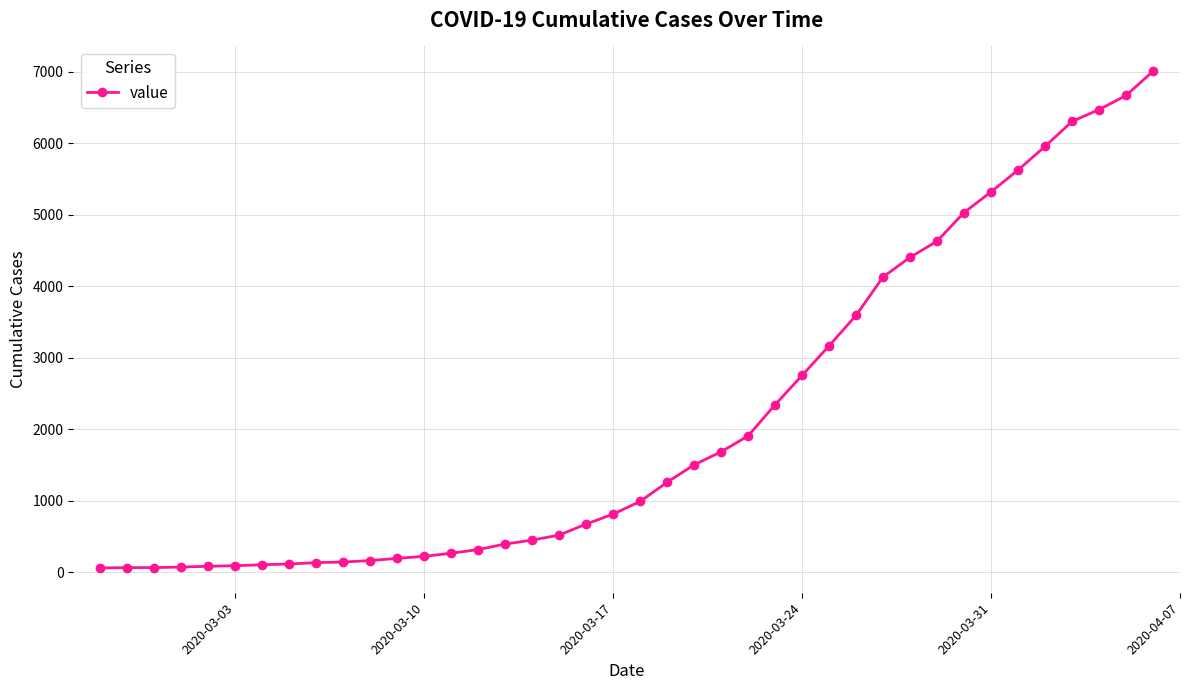

What is the greatest value displayed?

7004